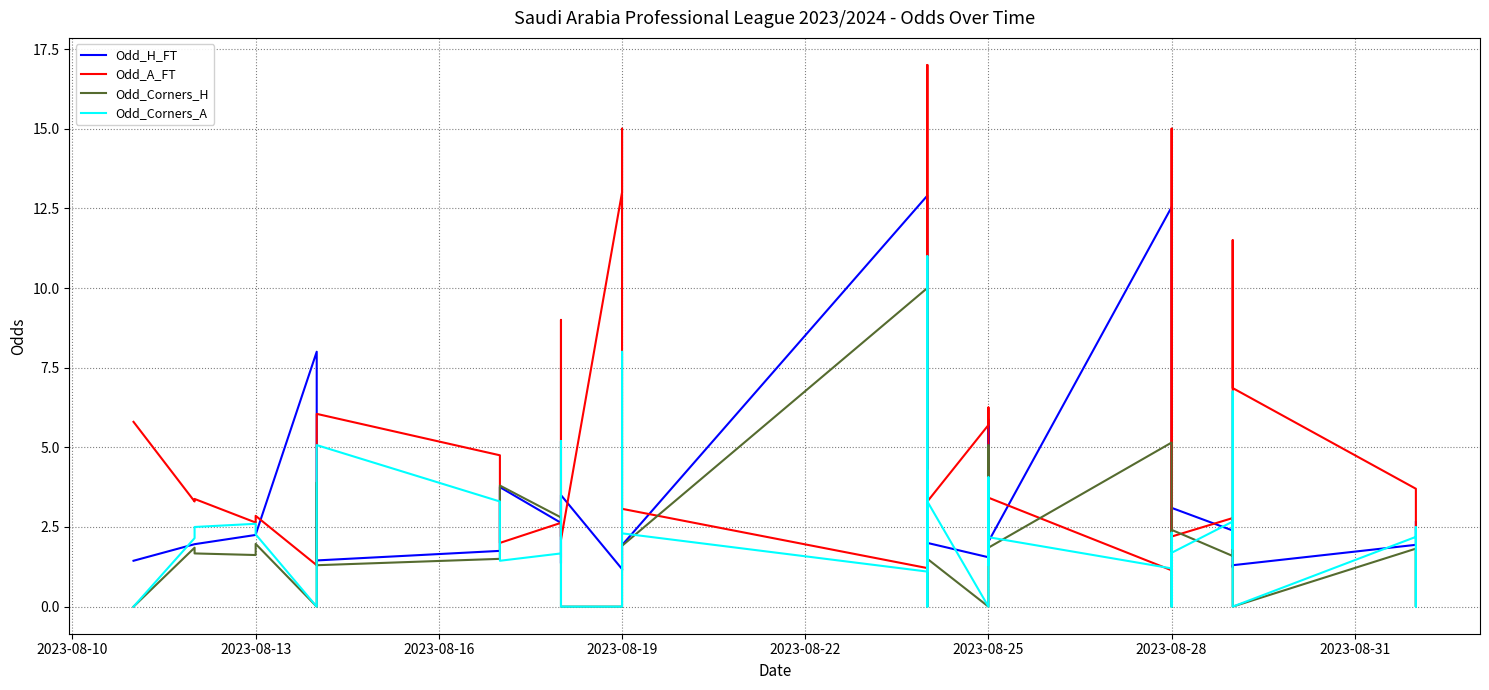

List the series in order of their peak value, lowest first.

Odd_Corners_H, Odd_Corners_A, Odd_H_FT, Odd_A_FT